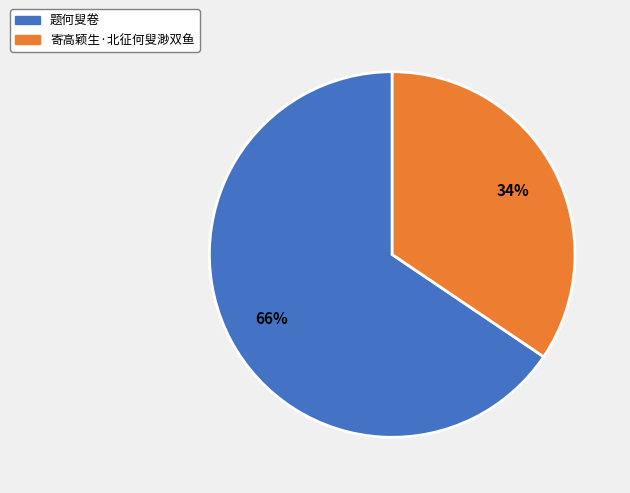

Do 寄高颖生·北征何叟渺双鱼 and 题何叟卷 together represent more than half of the pie?

Yes